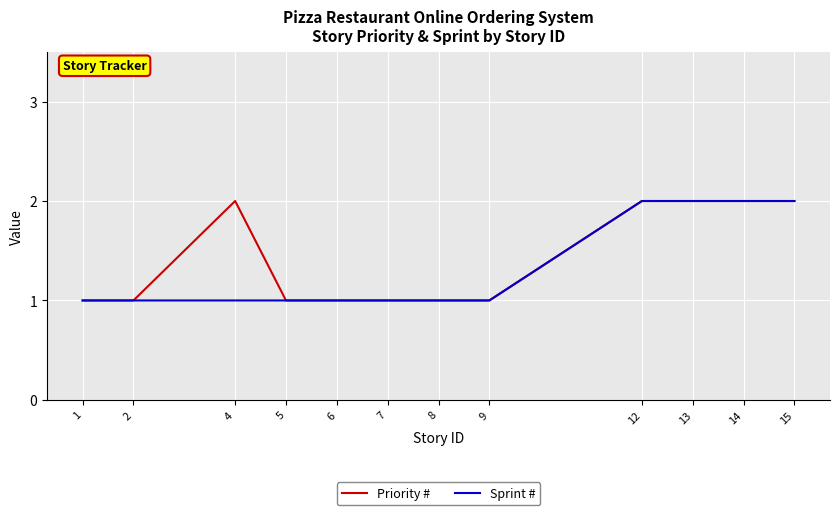

What is the total value across all series at 4?

3